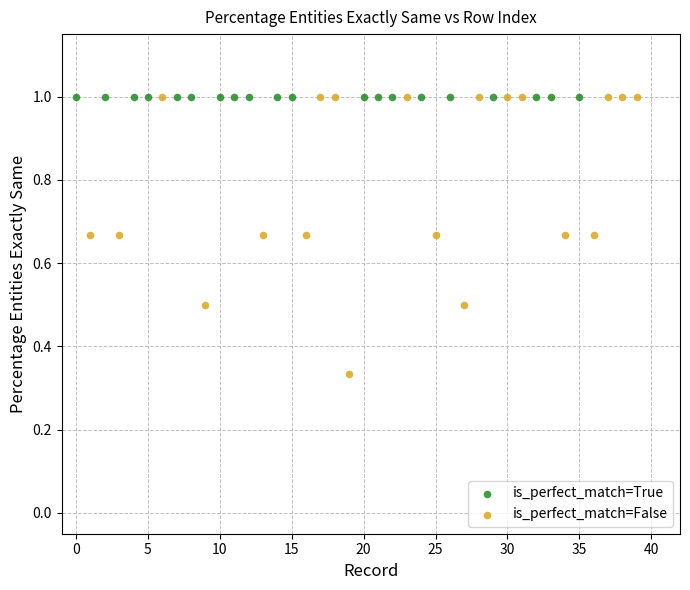

What are all the series names shown in the legend?

is_perfect_match=True, is_perfect_match=False